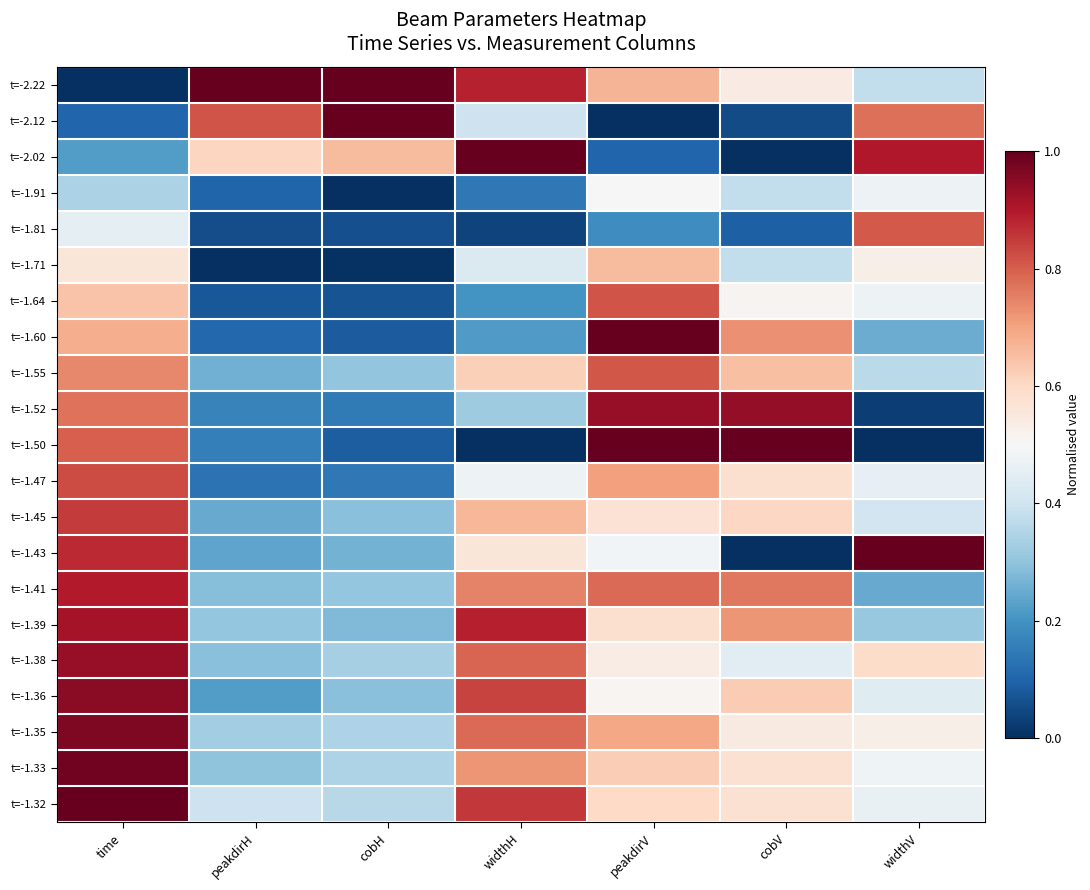

At which category is the sum across all series the highest?

time